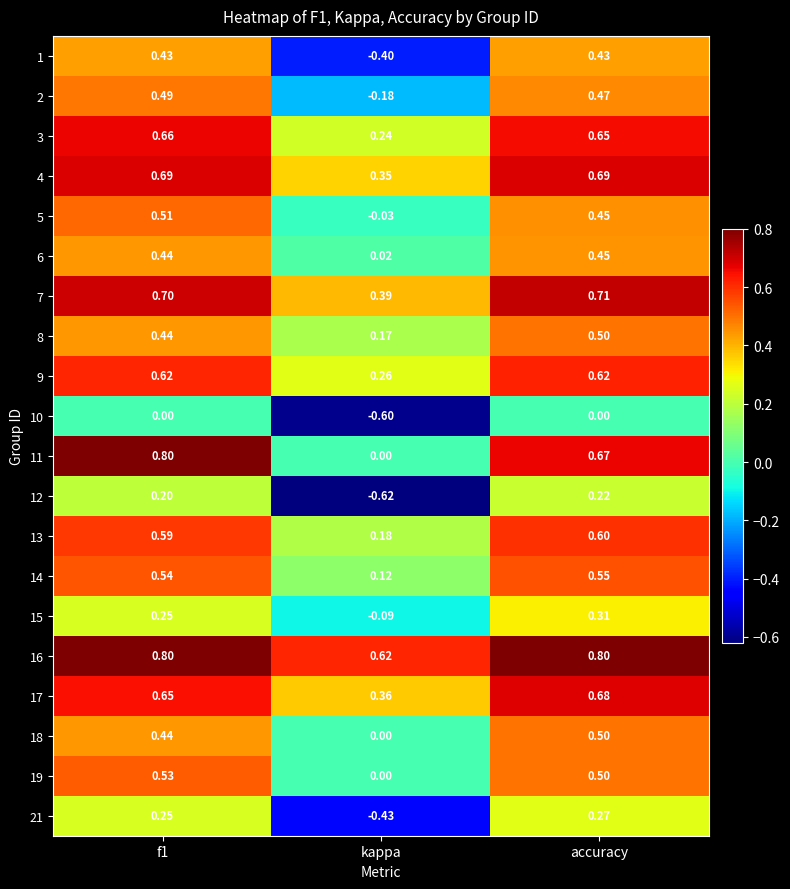

At which category is the sum across all series the highest?

accuracy